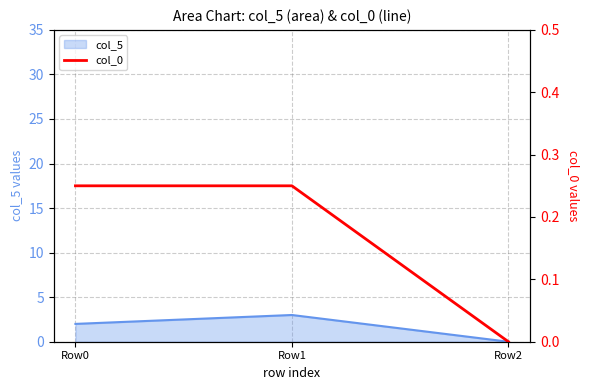

How many lines are shown in the chart?

1